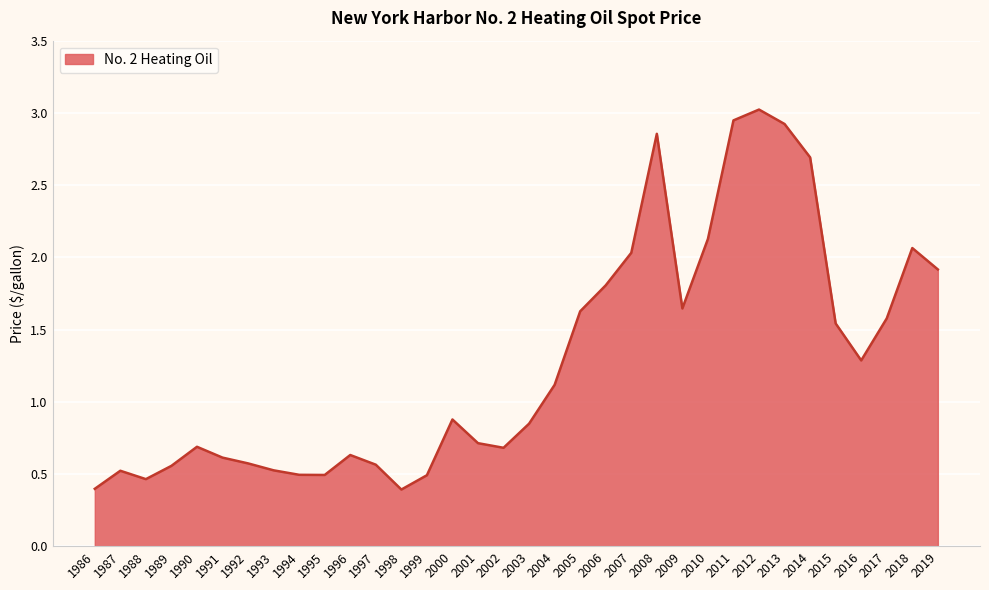

What is the change in value from 1992 to 2018?

+1.5